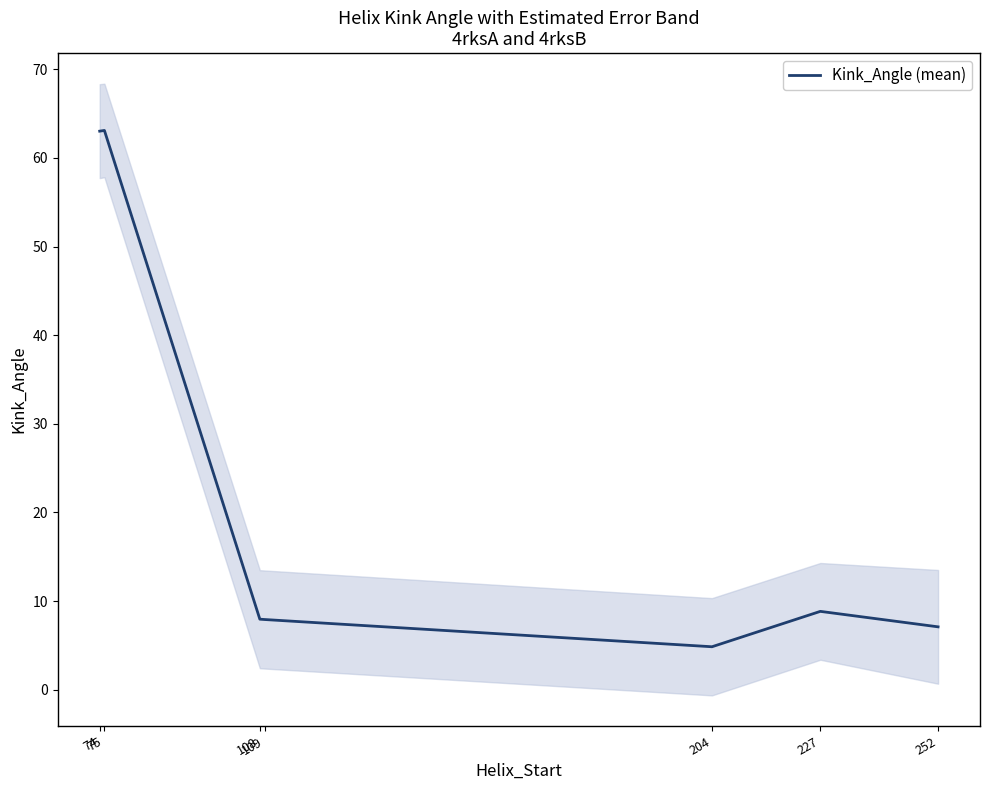

Approximately how many times larger is the value at 227 compared to 252?

1.2